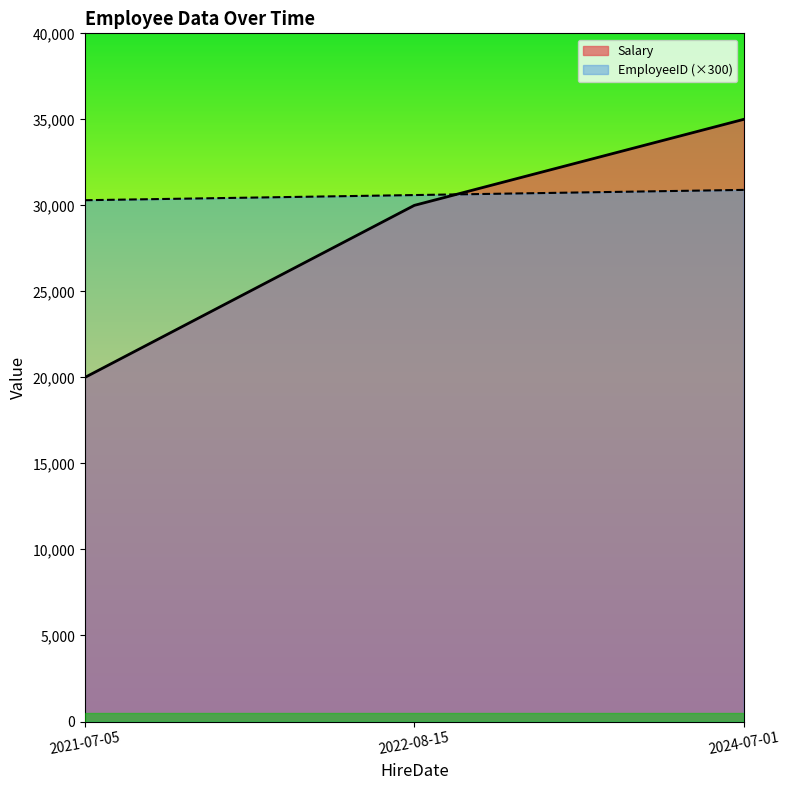

Reading left to right, list all the values displayed in this chart.

Salary: 2021-07-05=20000	2022-08-15=30000	2024-07-01=35000
EmployeeID: 2021-07-05=30300	2022-08-15=30600	2024-07-01=30900